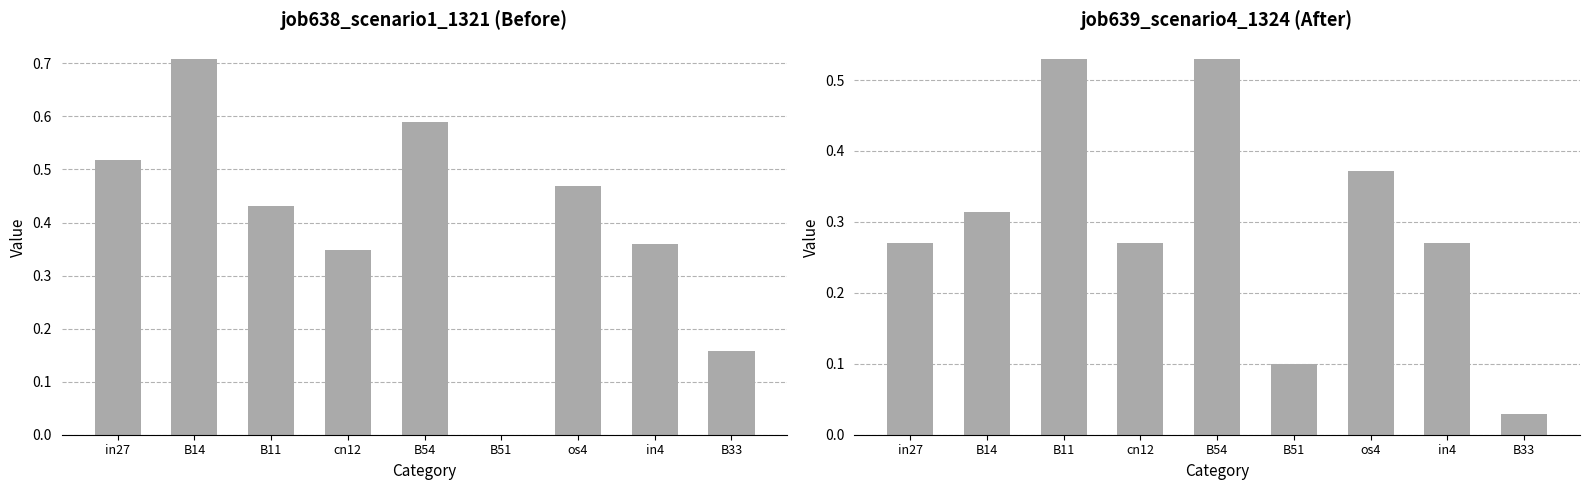

List the series in order of their peak value, lowest first.

job639_scenario4_1324, job638_scenario1_1321